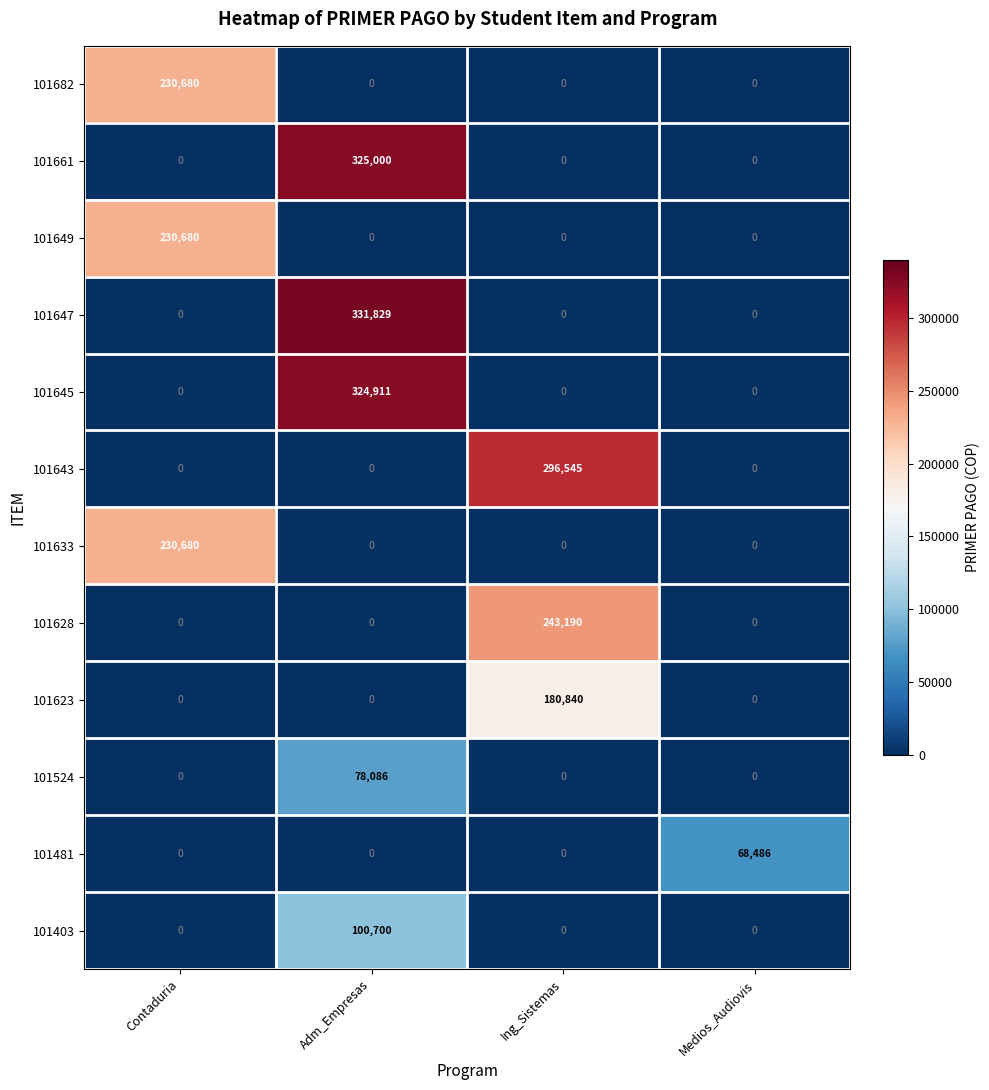

Which series changed the most between Ing_Sistemas and Medios_Audiovis?

101643